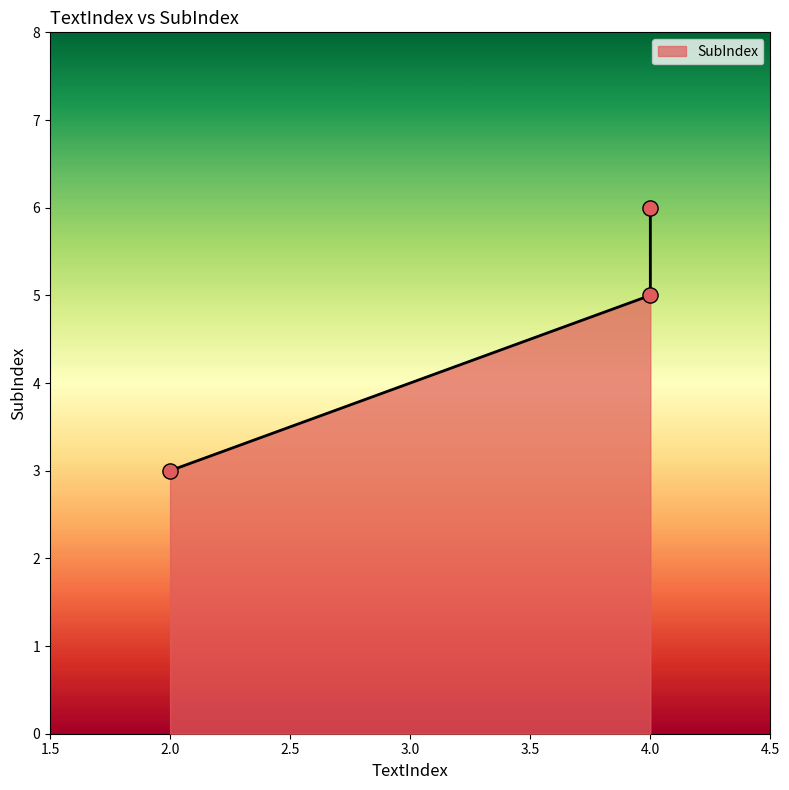

What is the ratio of the value at 4 to the value at 2?

2.0